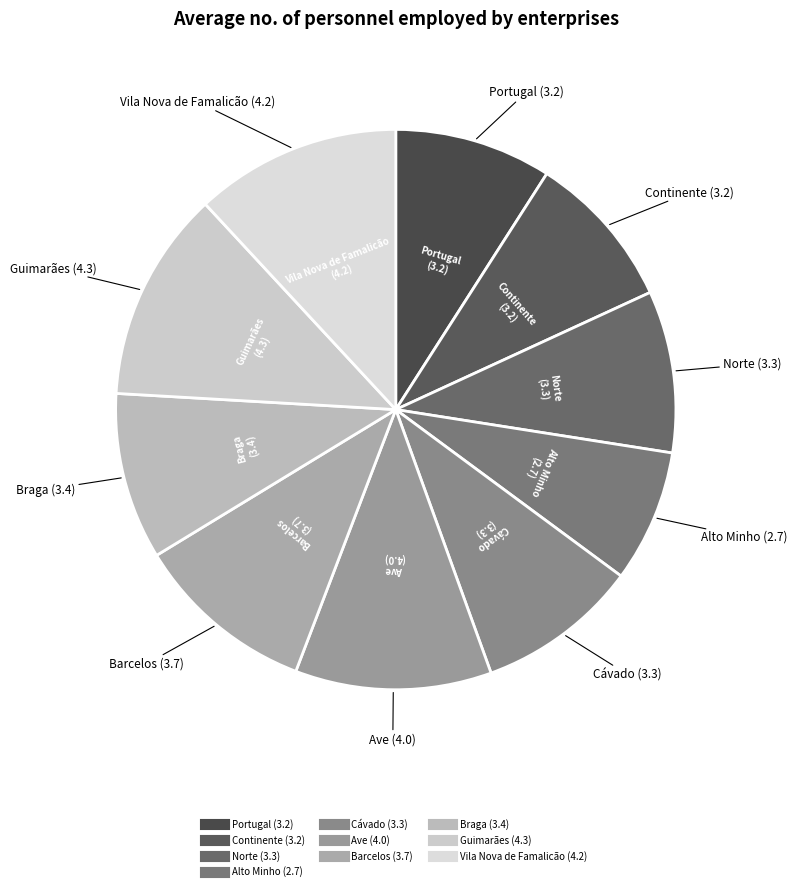

Which slice is the smallest?

Alto Minho